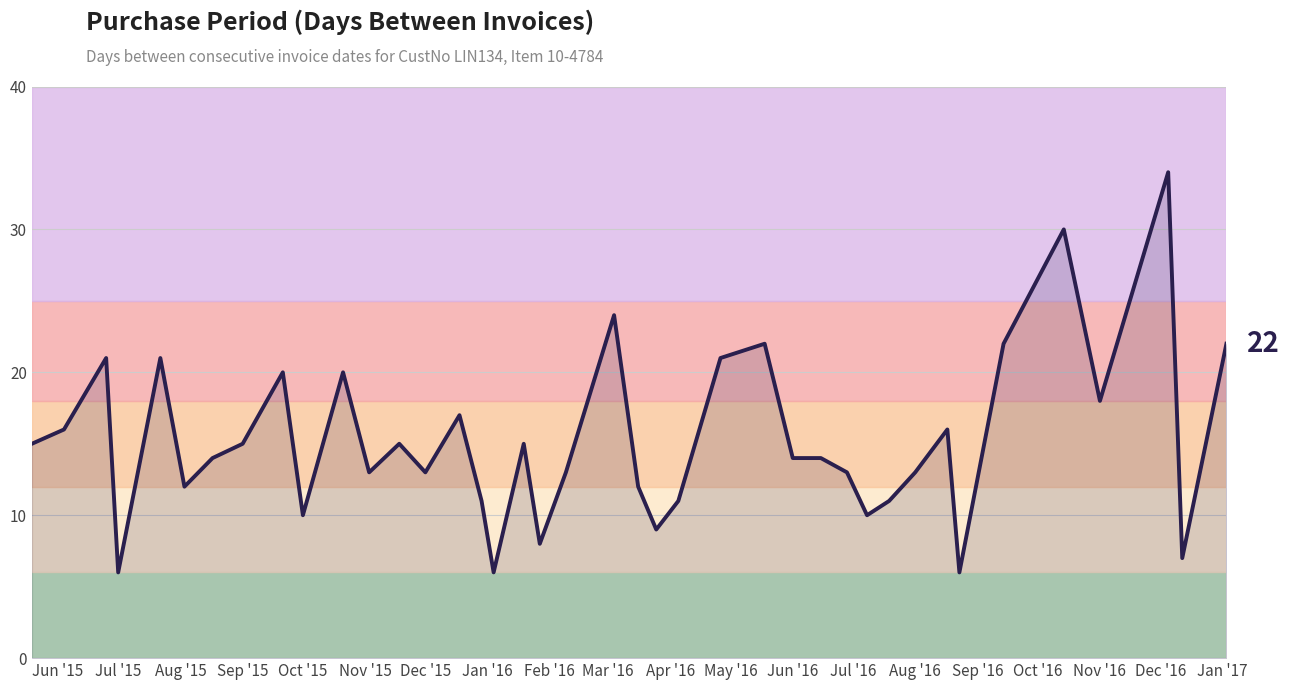

What is the smallest value displayed?

6